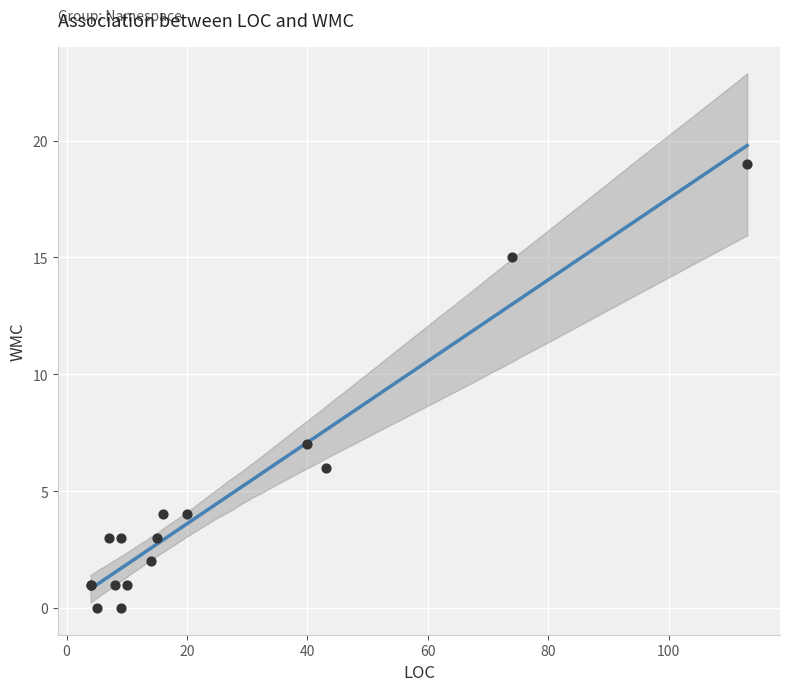

What Y value in the scatter plot is closest to 9?

7